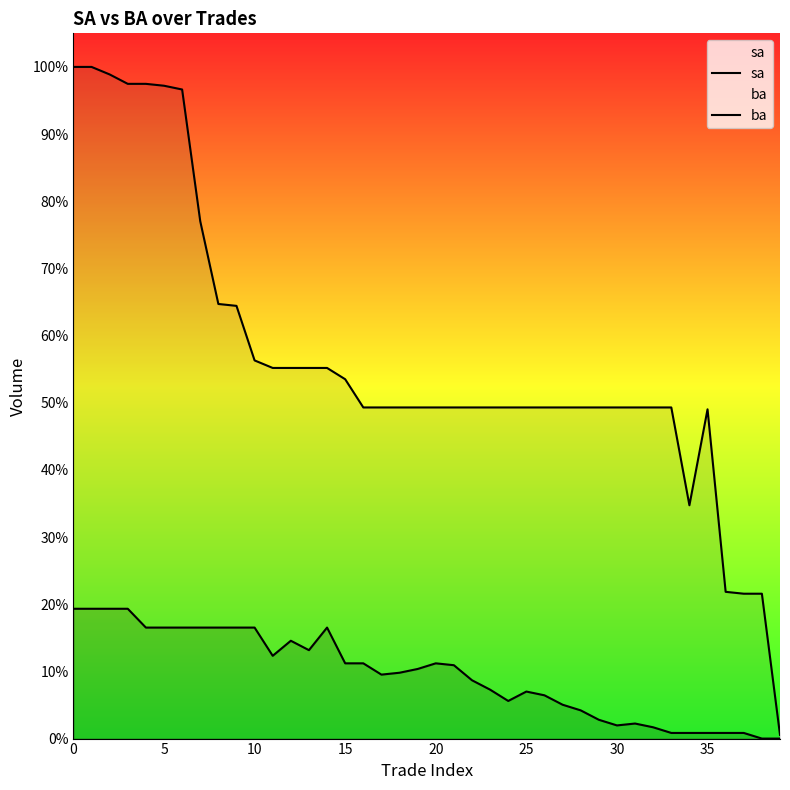

Is it true that ba equals 6555 at 33?

False